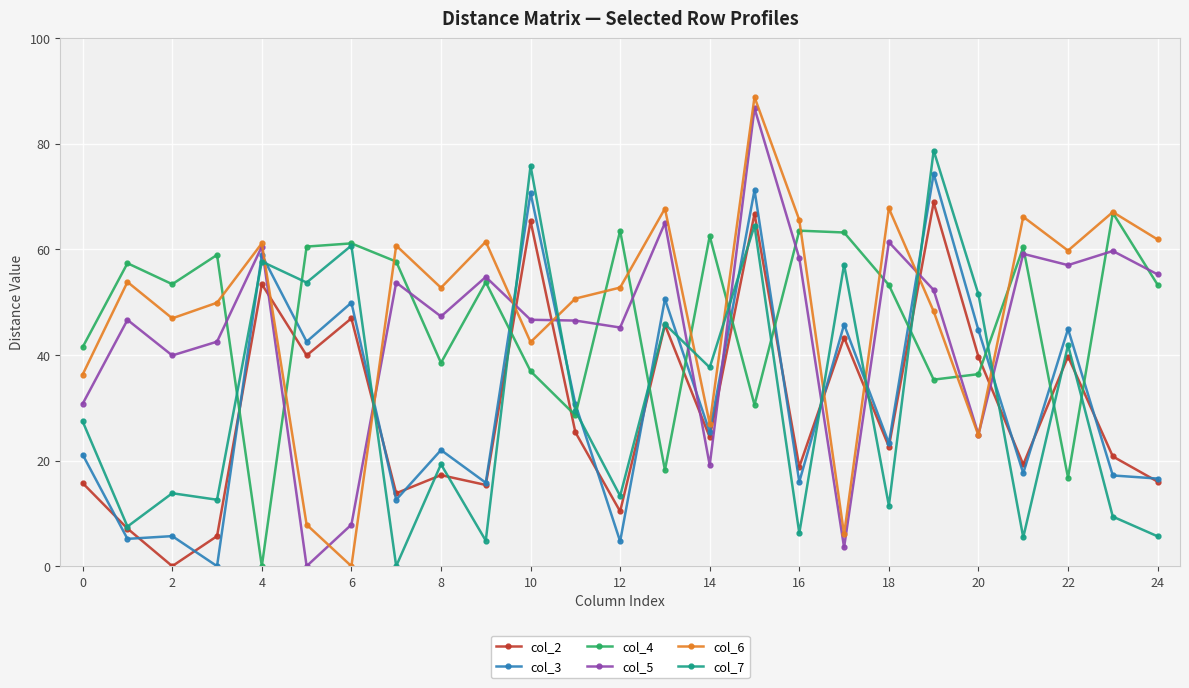

True or false: col_3 and col_4 cross at least once.

True